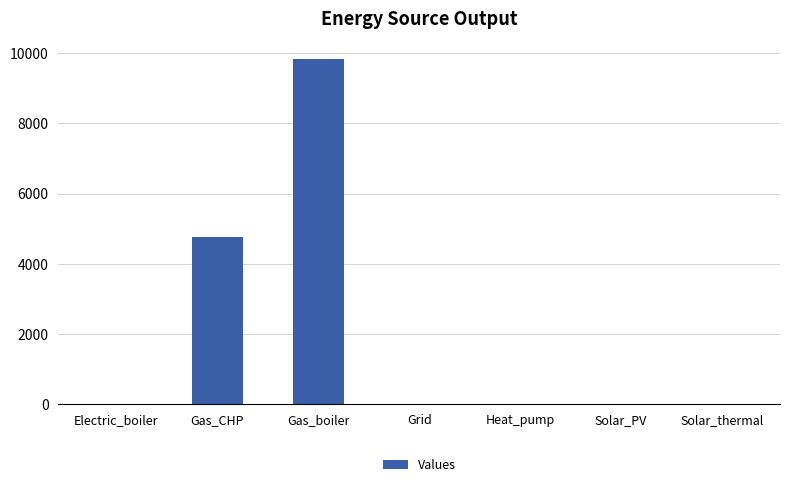

Reading left to right, transcribe all the data shown in this chart.

Electric_boiler=0.0	Gas_CHP=4762.9	Gas_boiler=9846.2	Grid=0.0	Heat_pump=0.0	Solar_PV=0.0	Solar_thermal=0.0